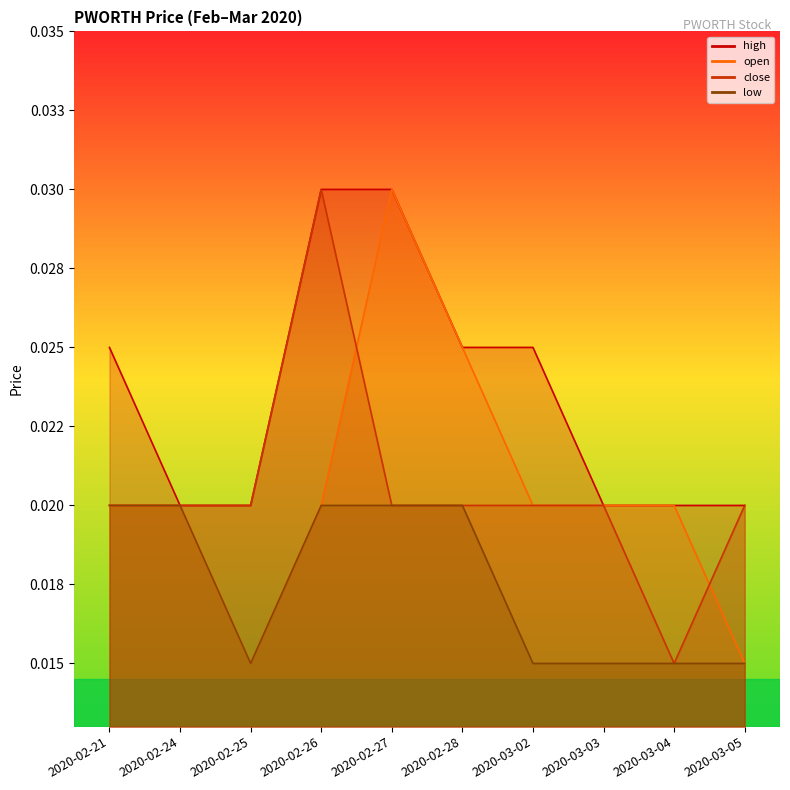

At which label is close closest to 0?

2020-03-04